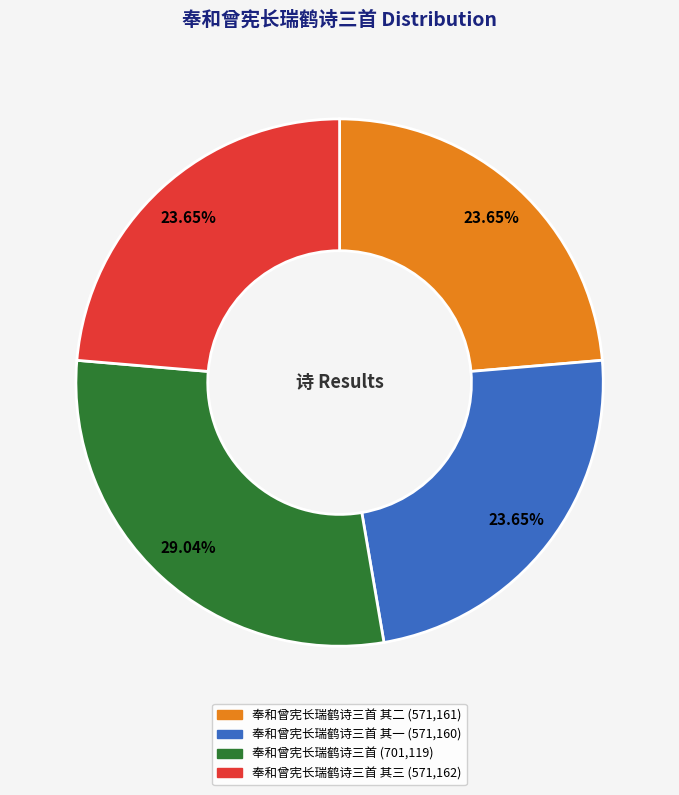

Is there any slice that represents more than half of the pie?

No